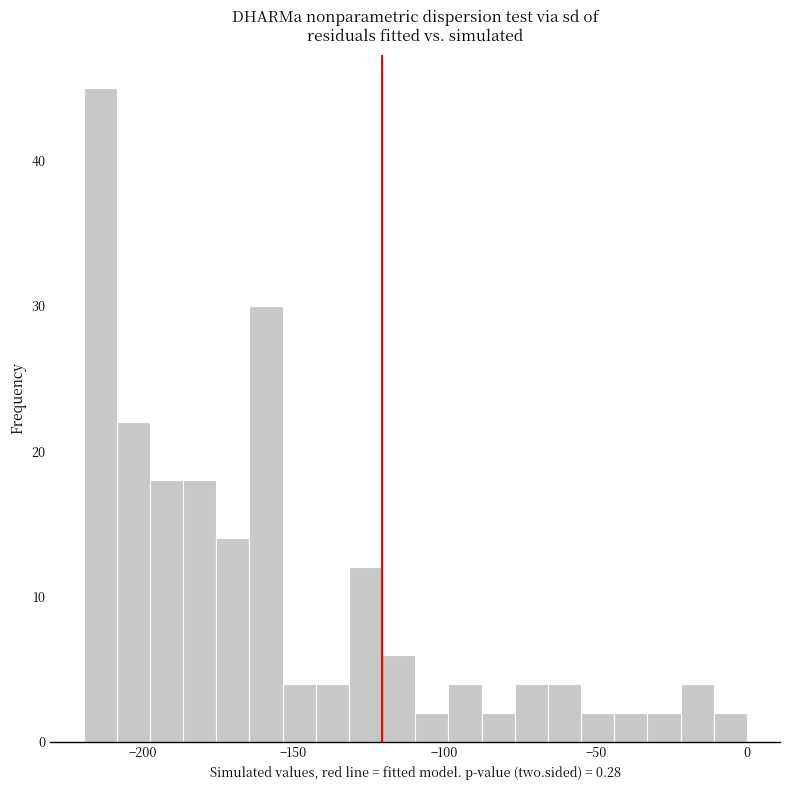

Around what value on the x-axis is the tallest bar? Give the approximate position of its centre, as read against the axis.

-215